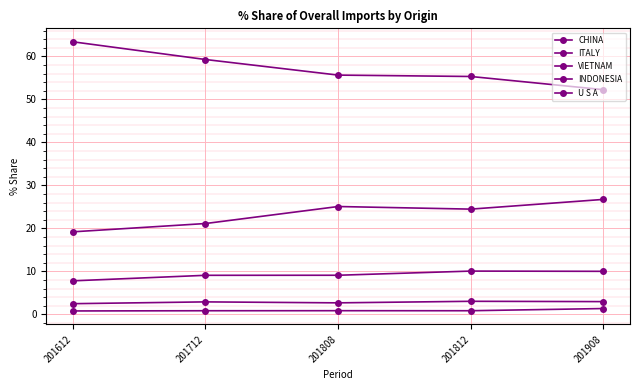

What is the value of the ITALY point at the 5th from the left?

26.7